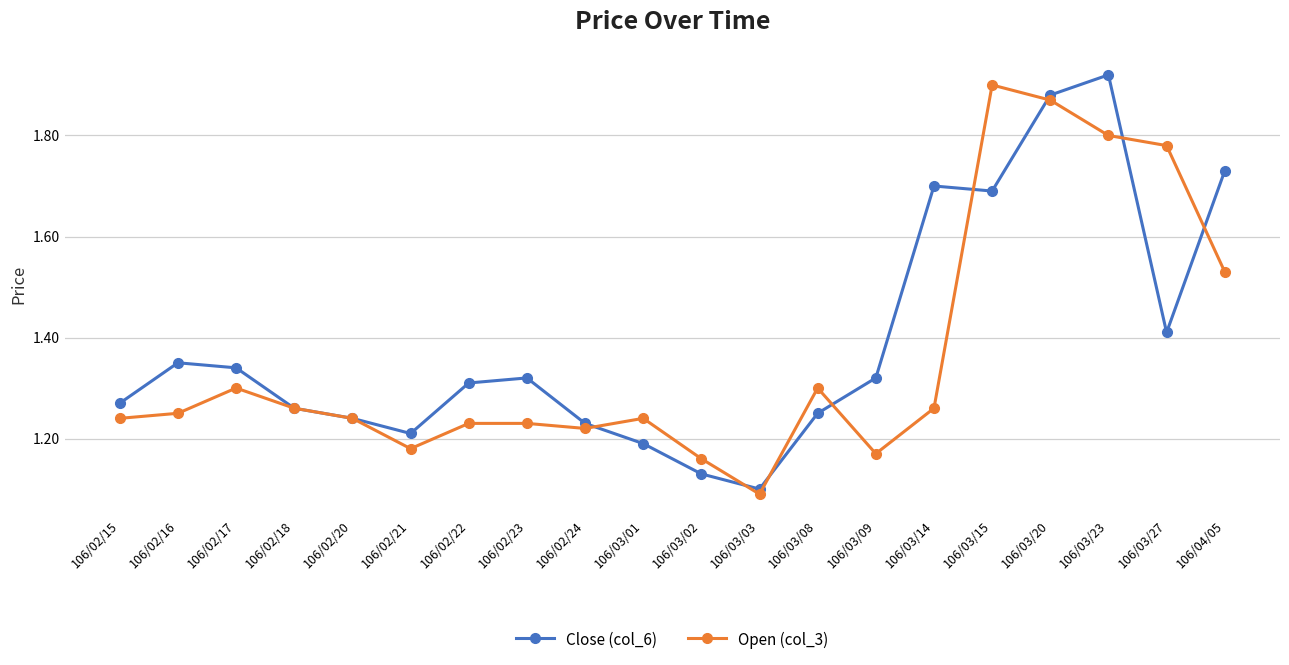

List the series in order of their overall mean, lowest first.

Open (col_3), Close (col_6)